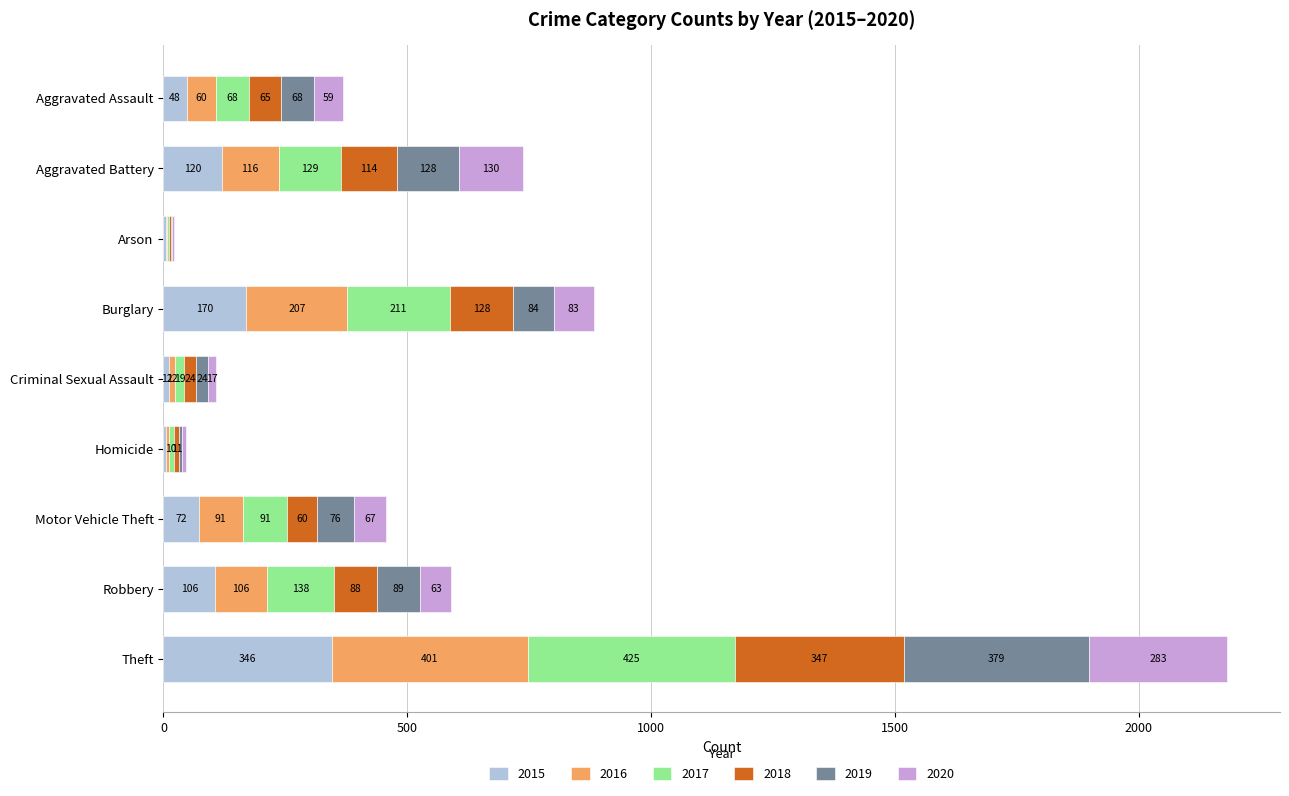

Is it true that 2015 equals 48 at Aggravated Assault?

True